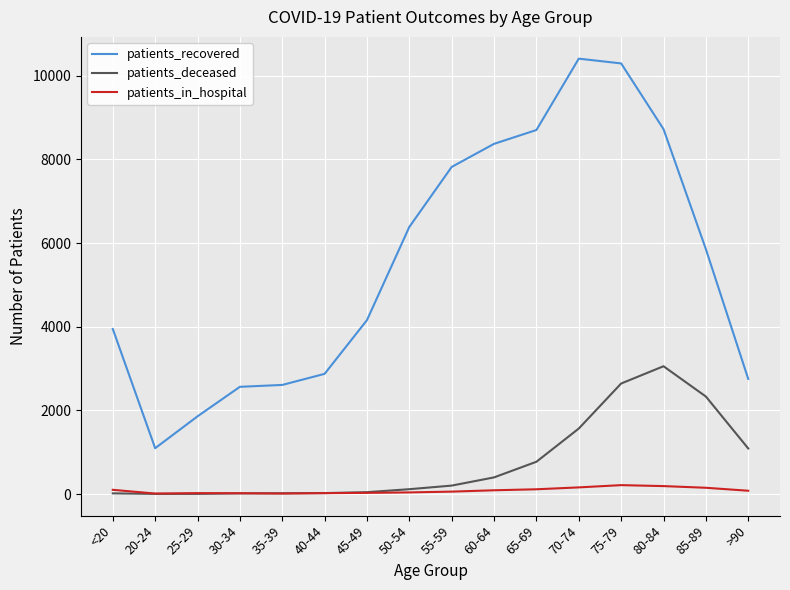

What is the difference between the maximum and minimum values in the patients_in_hospital series?

201